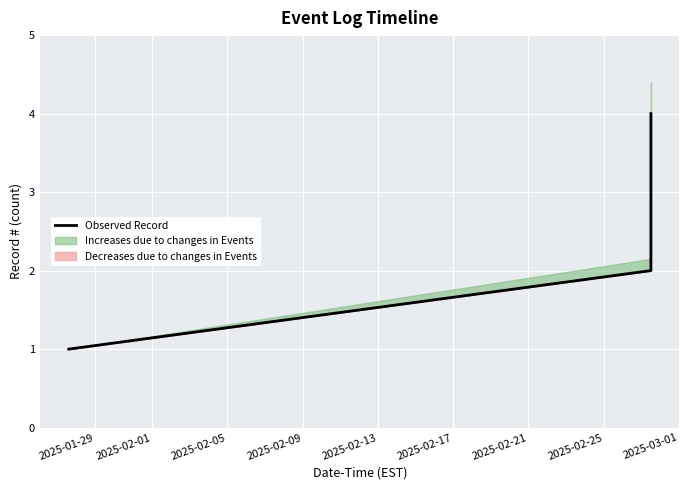

True or false: there are more than 2 points higher than both neighbors.

False